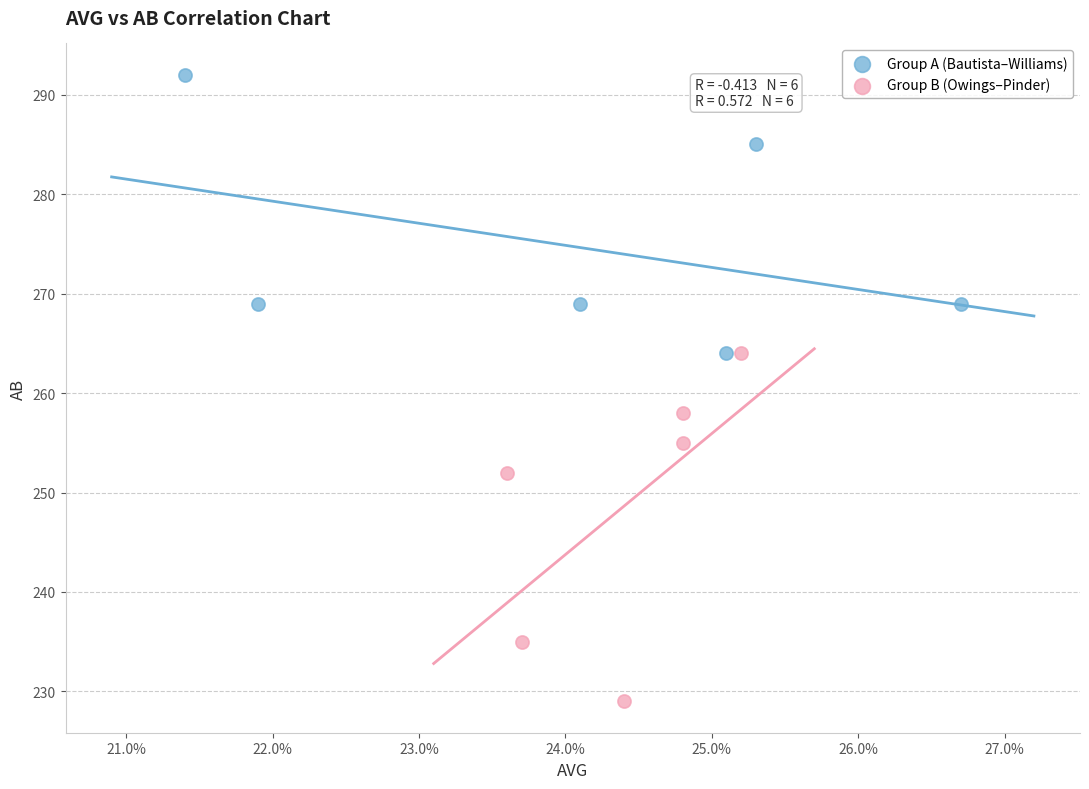

Which series contains the lowest Y value?

Group B (Owings–Pinder)